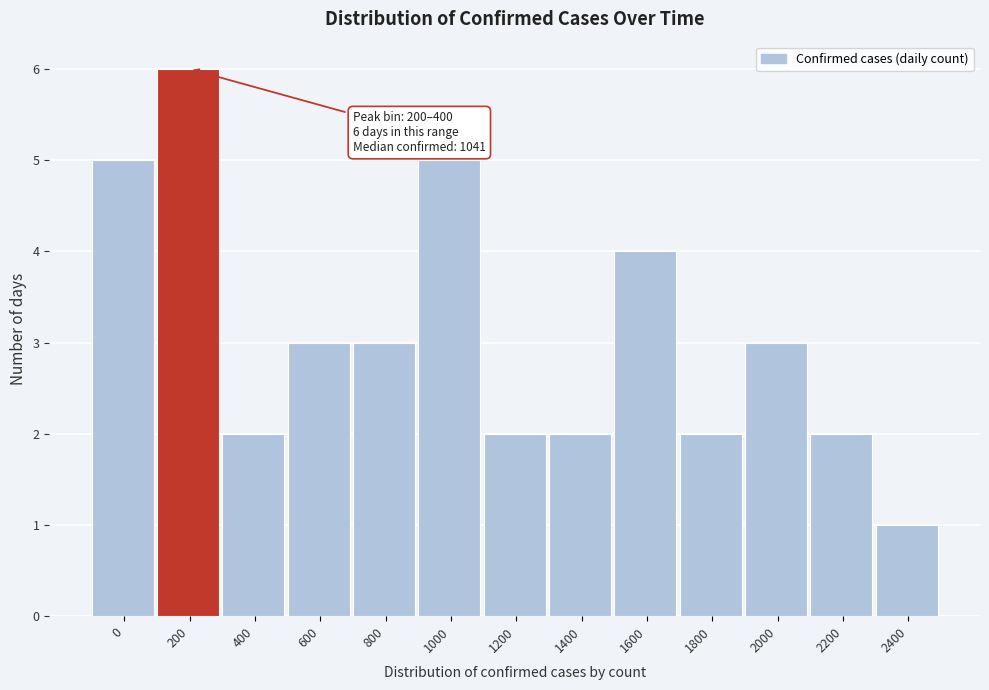

Reading left to right, what are all the values shown in this chart?

0=5	200=6	400=2	600=3	800=3	1000=5	1200=2	1400=2	1600=4	1800=2	2000=3	2200=2	2400=1